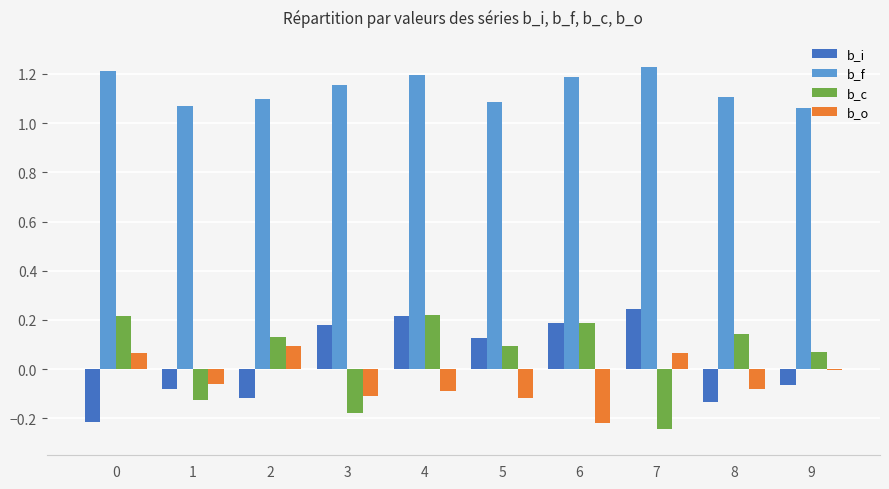

What are all the series names shown in the legend?

b_i, b_f, b_c, b_o